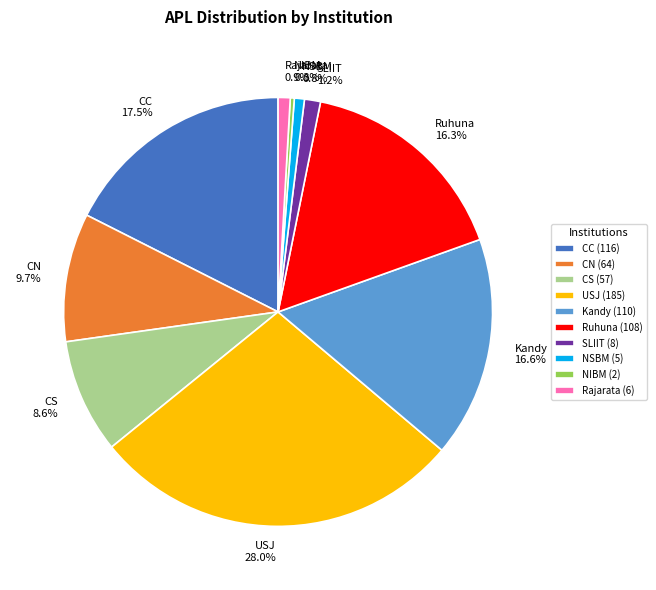

Is the sum of SLIIT and Kandy greater than half?

No